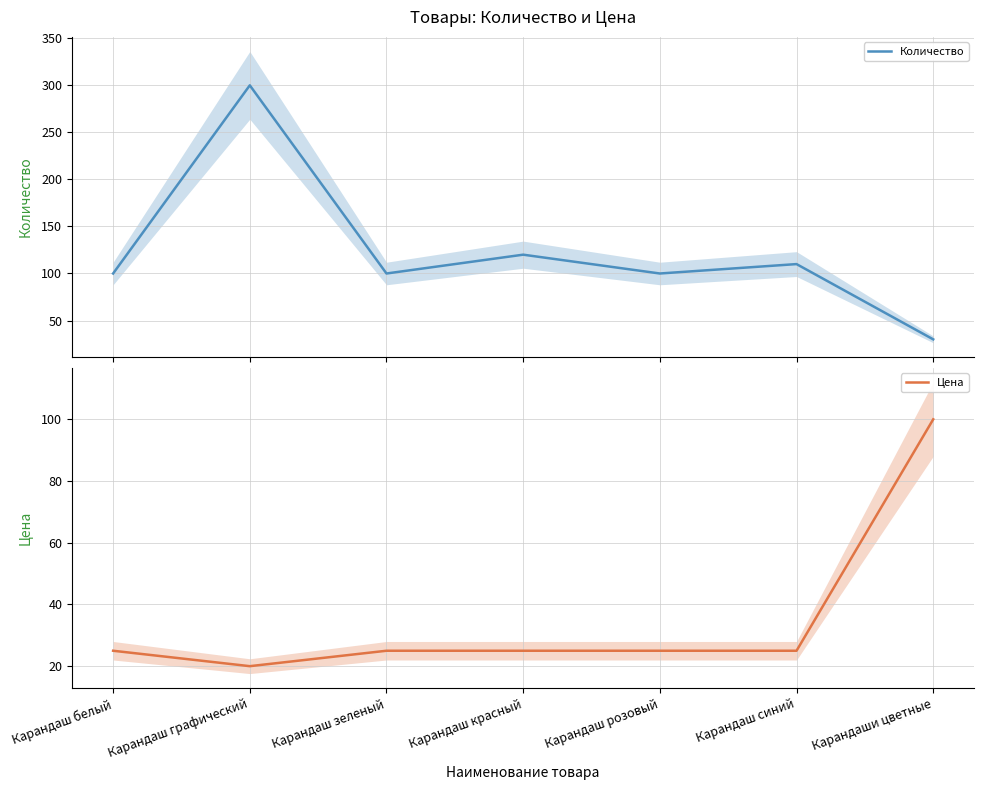

What is the total value across all series at Карандаш красный?

145